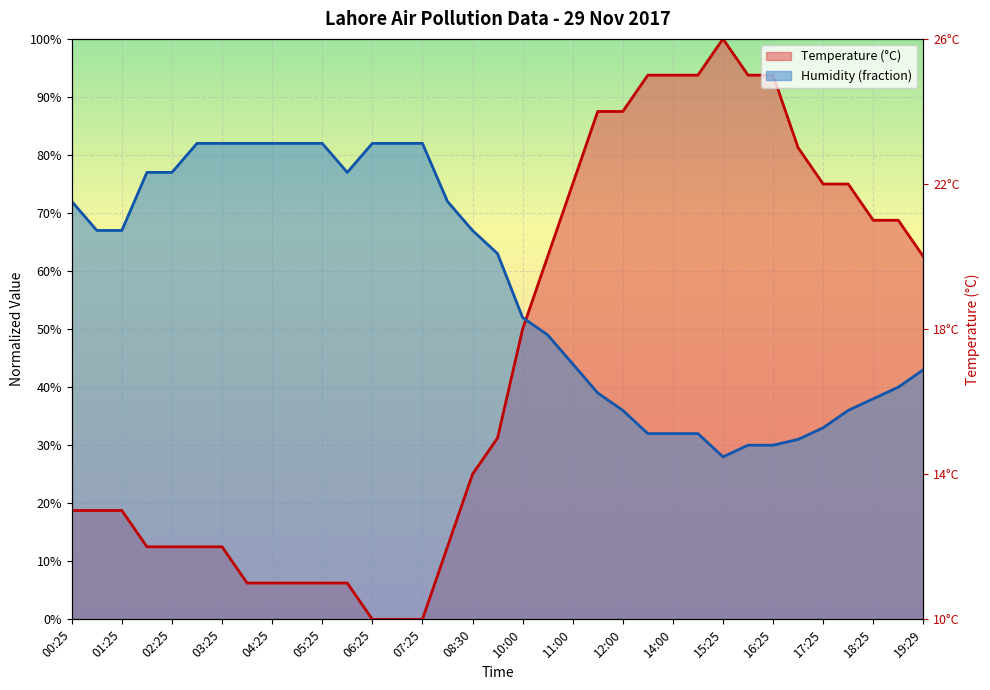

Reading left to right, extract all data points from this chart.

Temperature (°C): 00:25=0.2	00:55=0.2	01:25=0.2	01:55=0.1	02:25=0.1	02:55=0.1	03:25=0.1	03:55=0.1	04:25=0.1	04:55=0.1	05:25=0.1	05:55=0.1	06:25=0.0	06:55=0.0	07:25=0.0	07:55=0.1	08:30=0.2	09:00=0.3	10:00=0.5	10:30=0.6	11:00=0.8	11:30=0.9	12:00=0.9	13:00=0.9	14:00=0.9	14:25=0.9	15:25=1.0	15:55=0.9	16:25=0.9	16:55=0.8	17:25=0.8	17:59=0.8	18:25=0.7	18:55=0.7	19:29=0.6
Humidity: 00:25=0.7	00:55=0.7	01:25=0.7	01:55=0.8	02:25=0.8	02:55=0.8	03:25=0.8	03:55=0.8	04:25=0.8	04:55=0.8	05:25=0.8	05:55=0.8	06:25=0.8	06:55=0.8	07:25=0.8	07:55=0.7	08:30=0.7	09:00=0.6	10:00=0.5	10:30=0.5	11:00=0.4	11:30=0.4	12:00=0.4	13:00=0.3	14:00=0.3	14:25=0.3	15:25=0.3	15:55=0.3	16:25=0.3	16:55=0.3	17:25=0.3	17:59=0.4	18:25=0.4	18:55=0.4	19:29=0.4